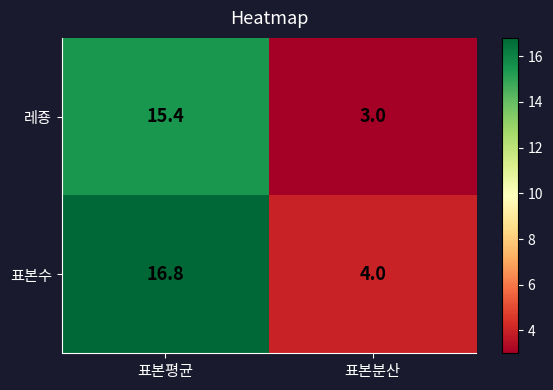

What is the smallest value displayed?

3.0